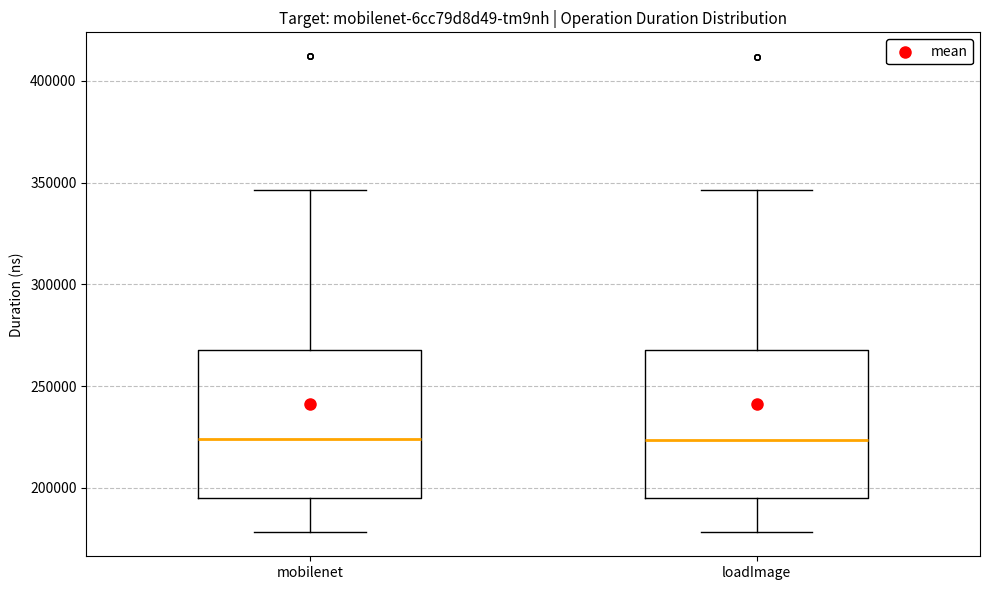

Where does the median line of the box for loadImage sit on the y-axis? The values are not printed on the chart, so give them approximately, as read against the axis.

225000